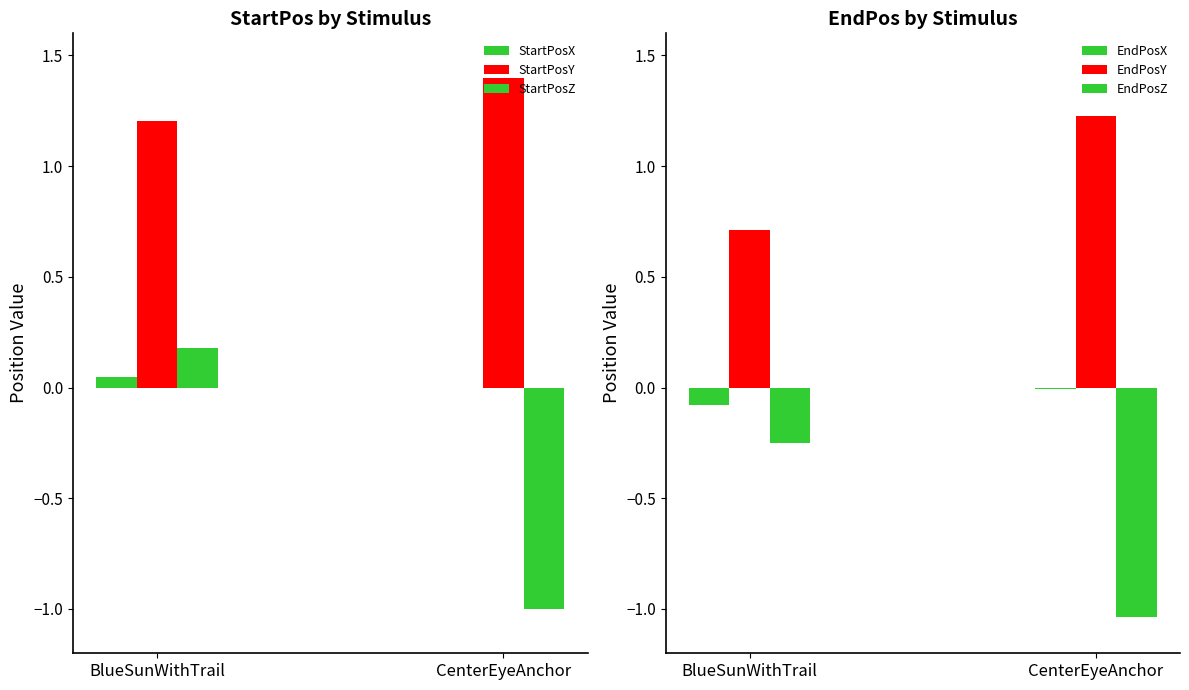

Which category has the highest value in the EndPosZ series?

BlueSunWithTrail